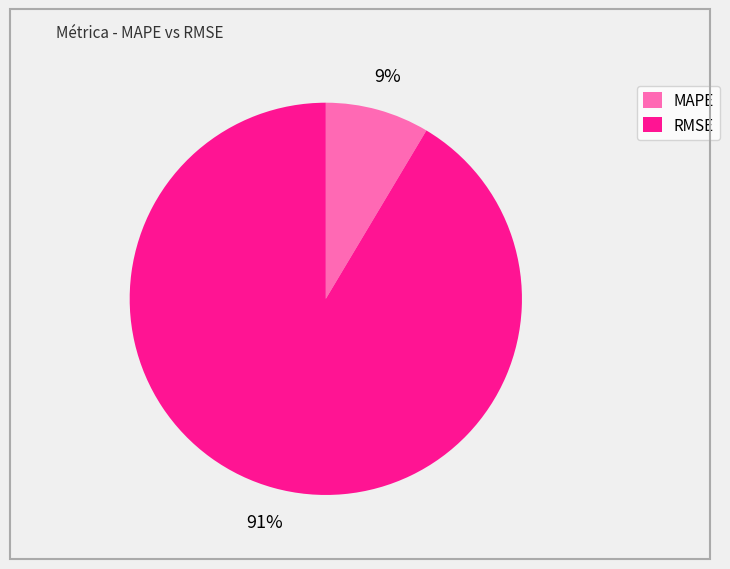

To the nearest percent, what is the average slice percentage?

50%